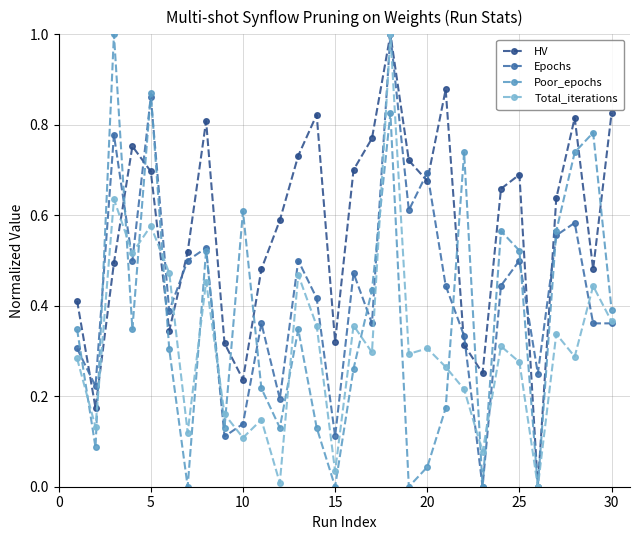

List the series in order of their overall mean, lowest first.

Total_iterations, Poor_epochs, Epochs, HV